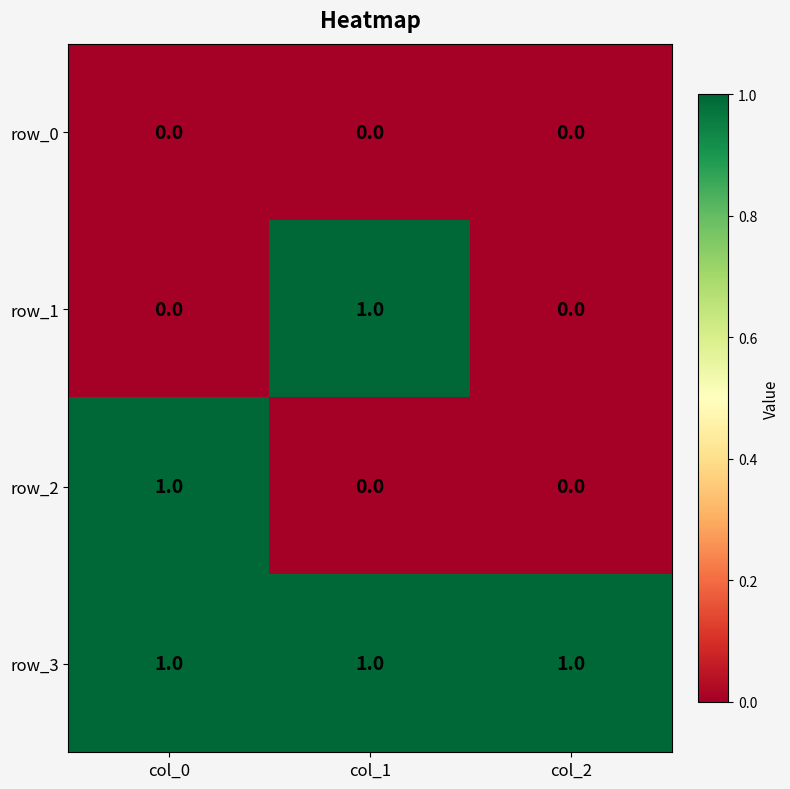

Is it true that row_1 equals -1 at col_0?

False